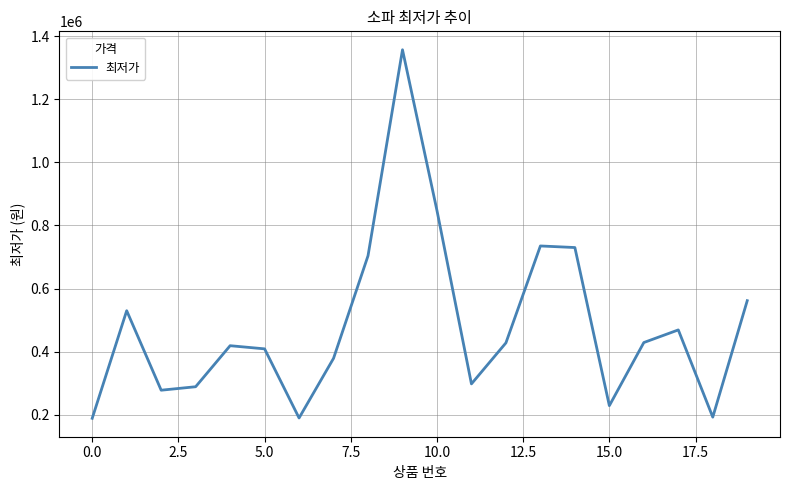

What is the maximum value shown in the chart?

1356600